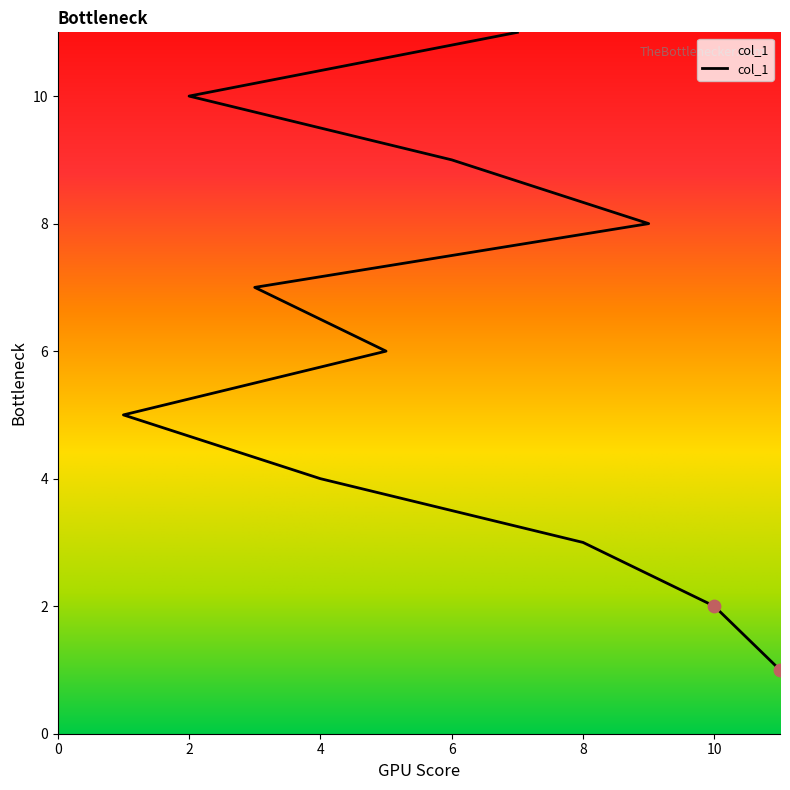

What is the ratio of the value at 2 to the value at 9?

1.2